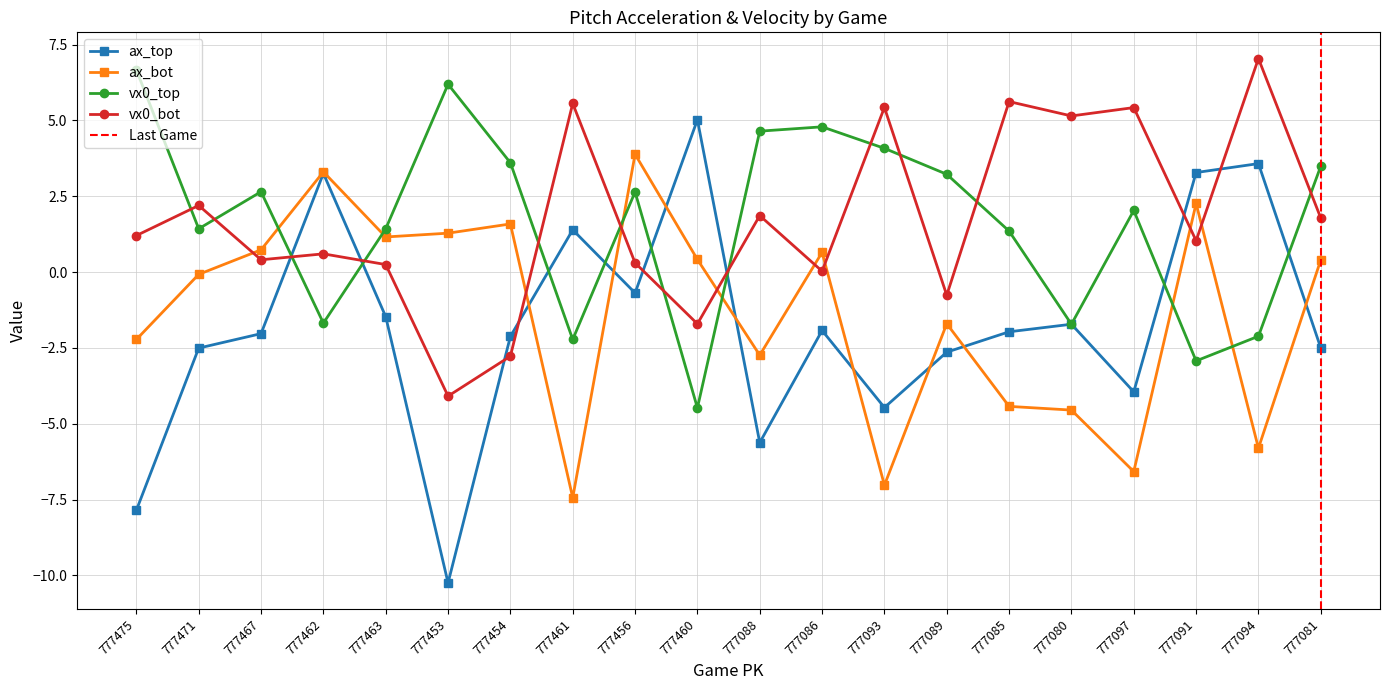

Which has a higher value, 777471 or 777089?

777471